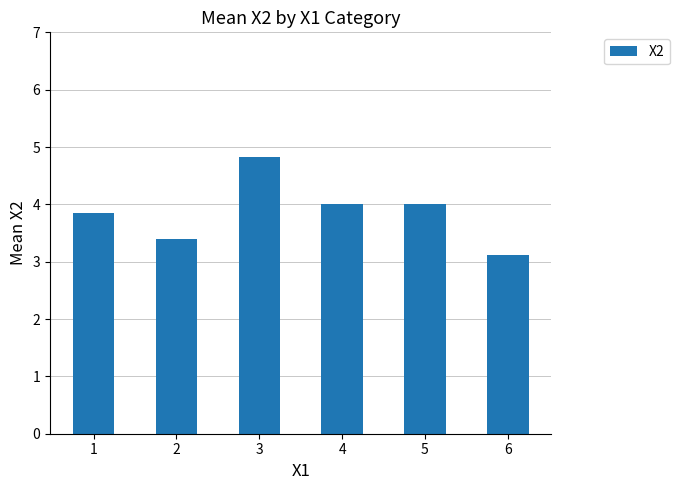

Which label corresponds to the smallest value in the chart?

6